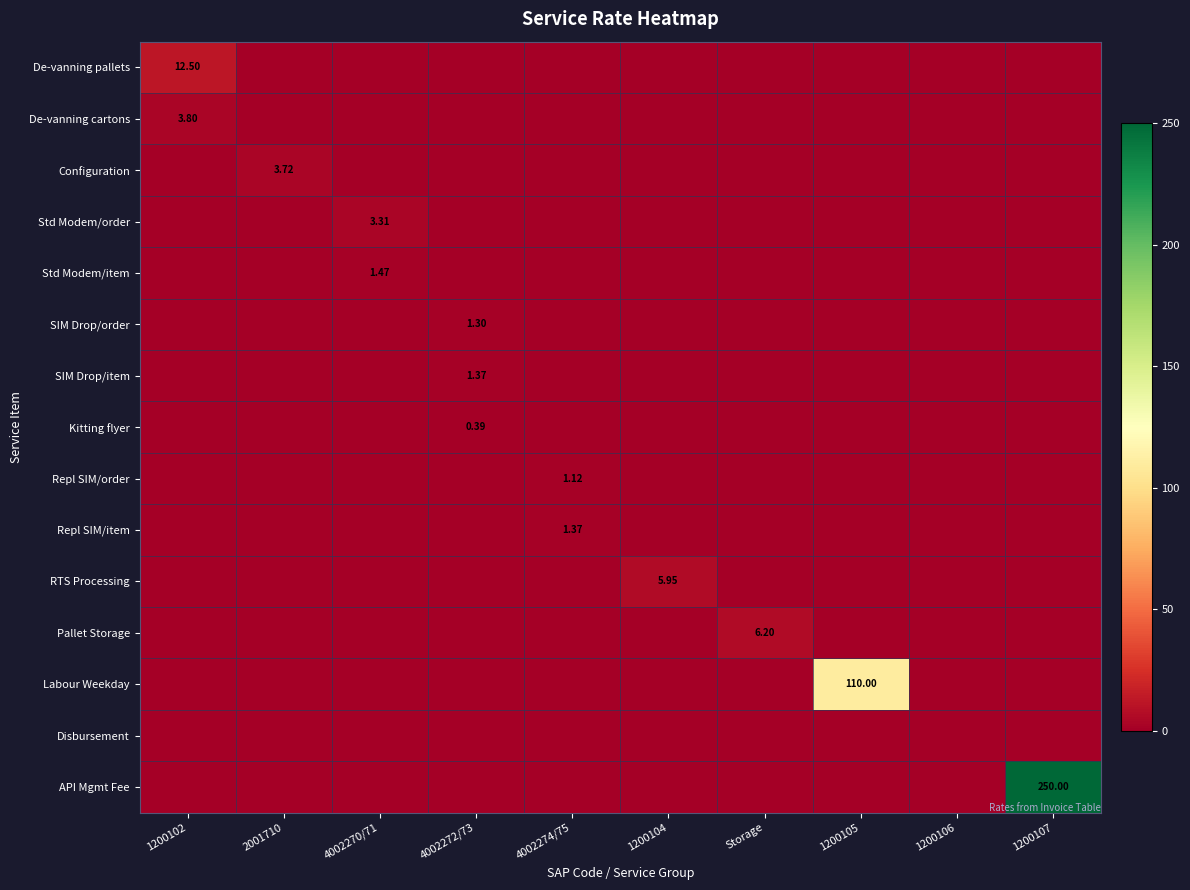

What is the difference between the maximum and minimum values in the API Mgmt Fee series?

250.0